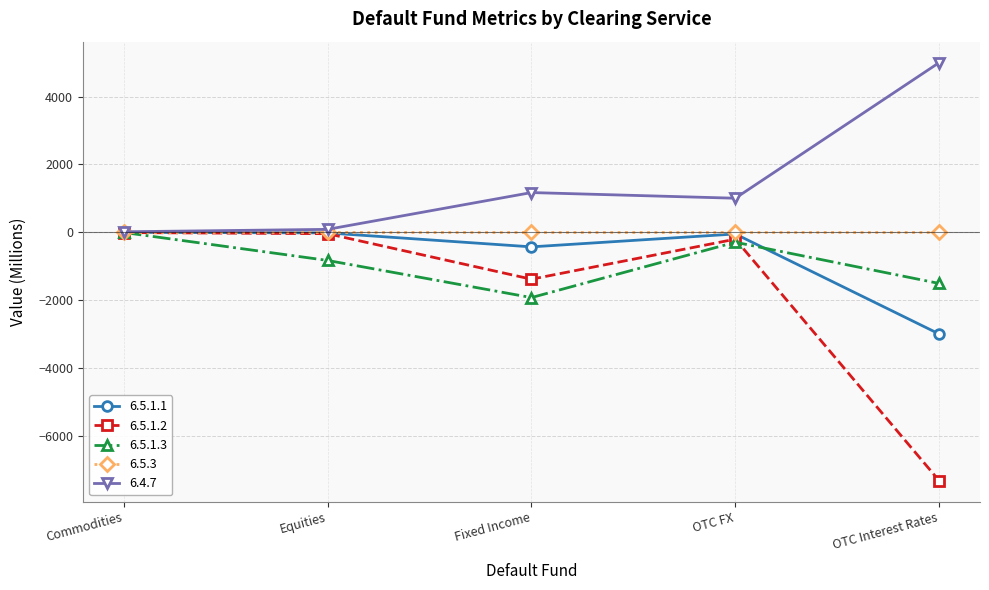

What is the sum of the 6.5.1.2 values at Commodities and OTC Interest Rates?

-7330.9